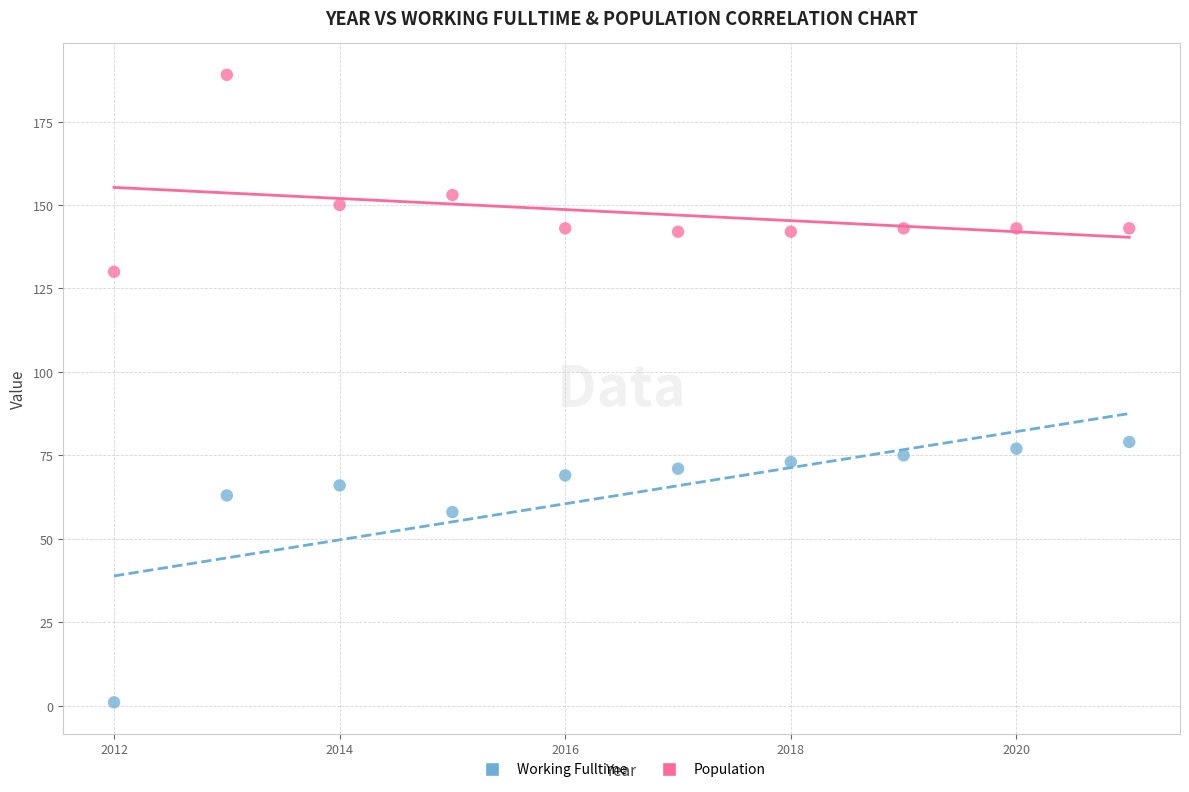

What are all the series names shown in the legend?

Working Fulltime, Population